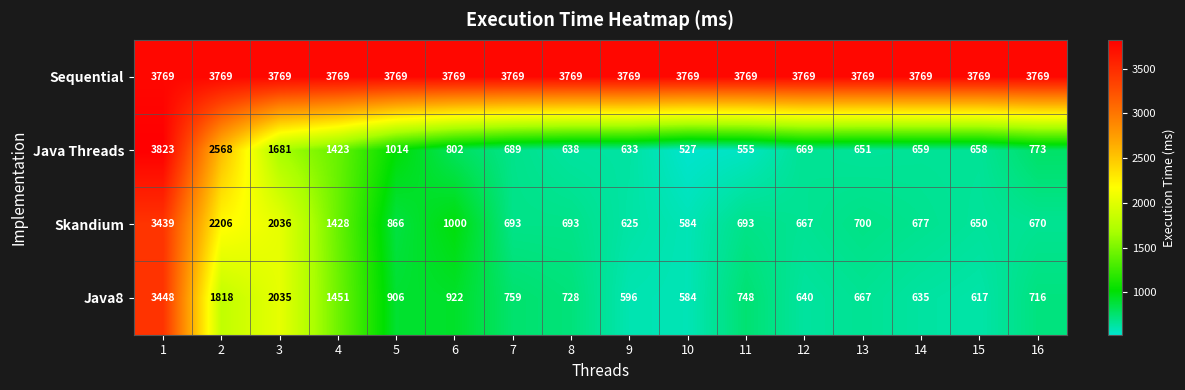

What is the smallest value displayed?

527